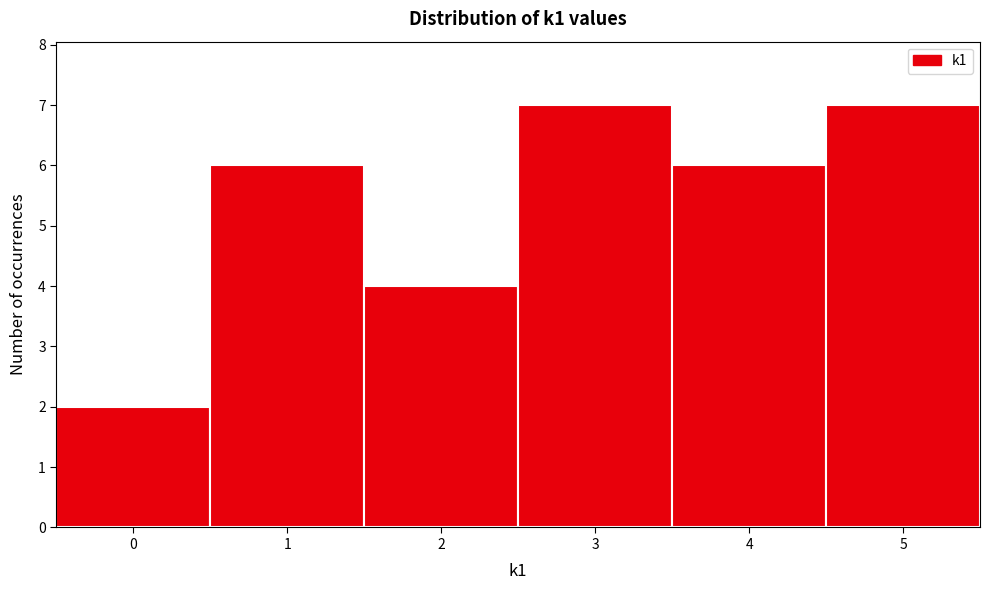

Reading left to right, list every bar in this chart as the range it spans on the x-axis followed by its height. The values are not printed on the chart, so give them approximately, as read against the axis.

-0.5 to 0.5: 2
0.5 to 1.5: 6
1.5 to 2.5: 4
2.5 to 3.5: 7
3.5 to 4.5: 6
4.5 to 5.5: 7